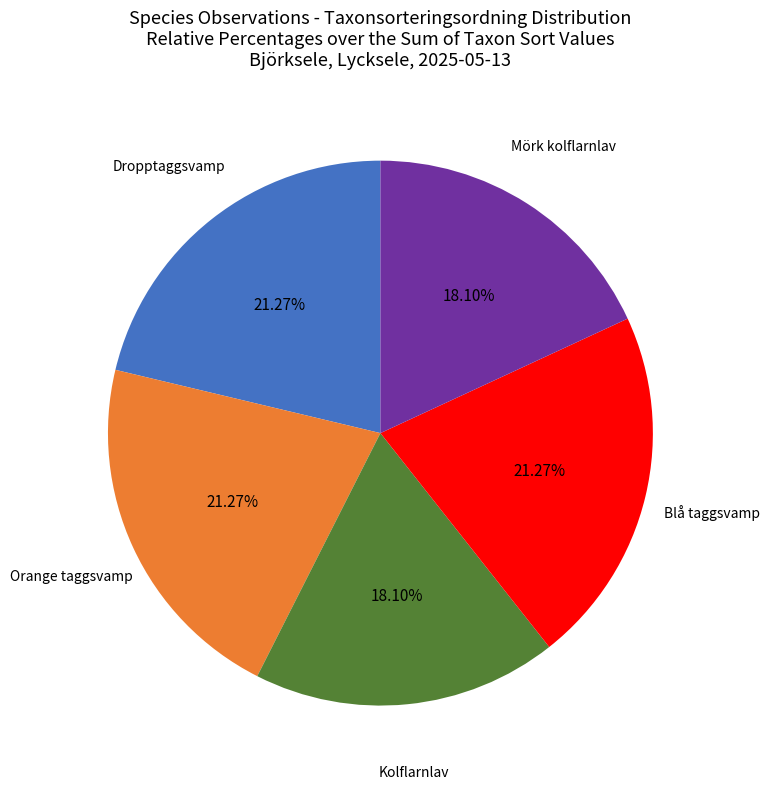

Is there a majority slice in this chart?

No